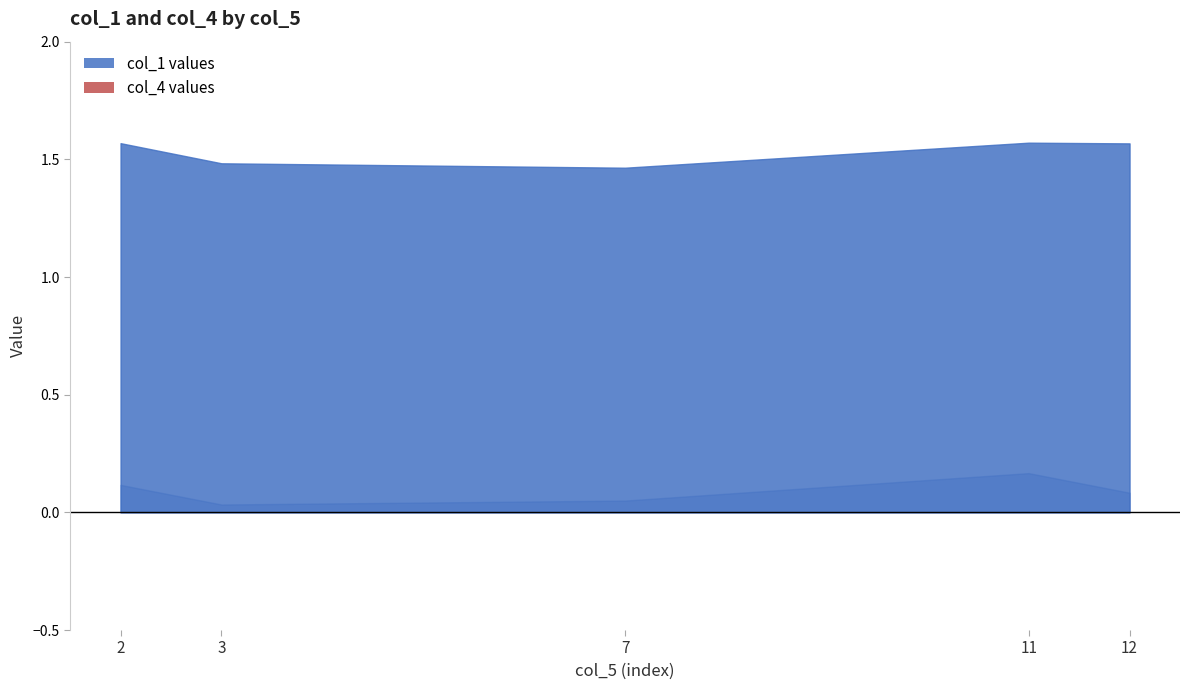

Where is the first local maximum for col_4?

11